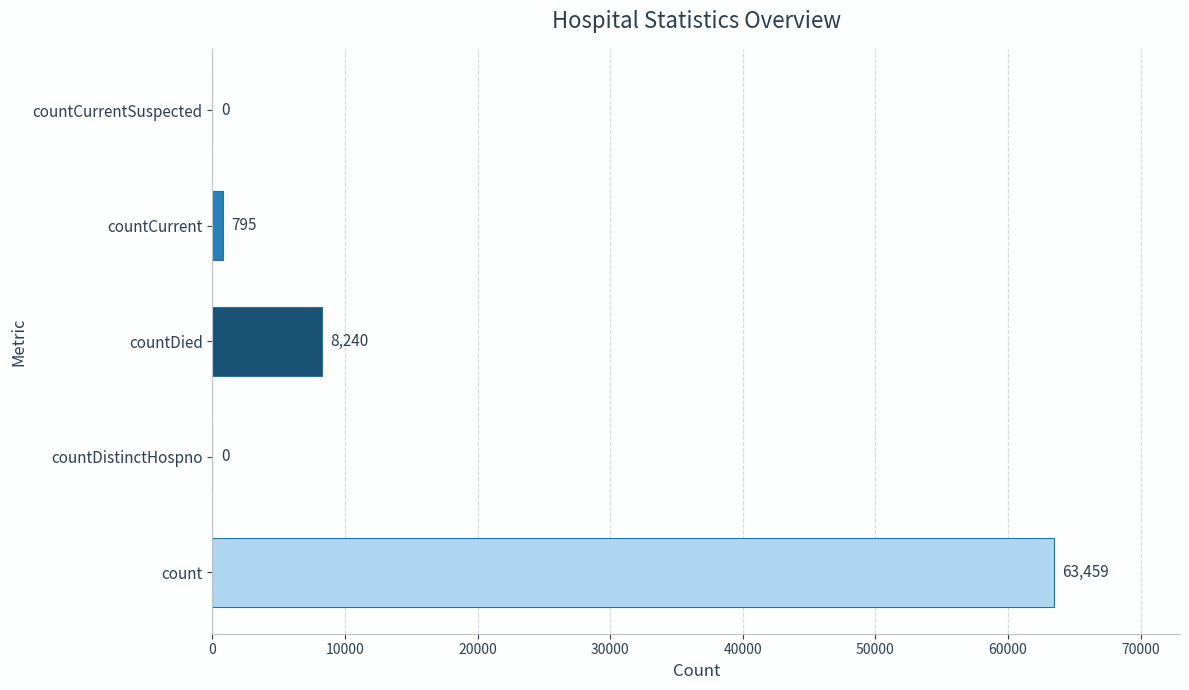

How many series are shown in this chart?

1